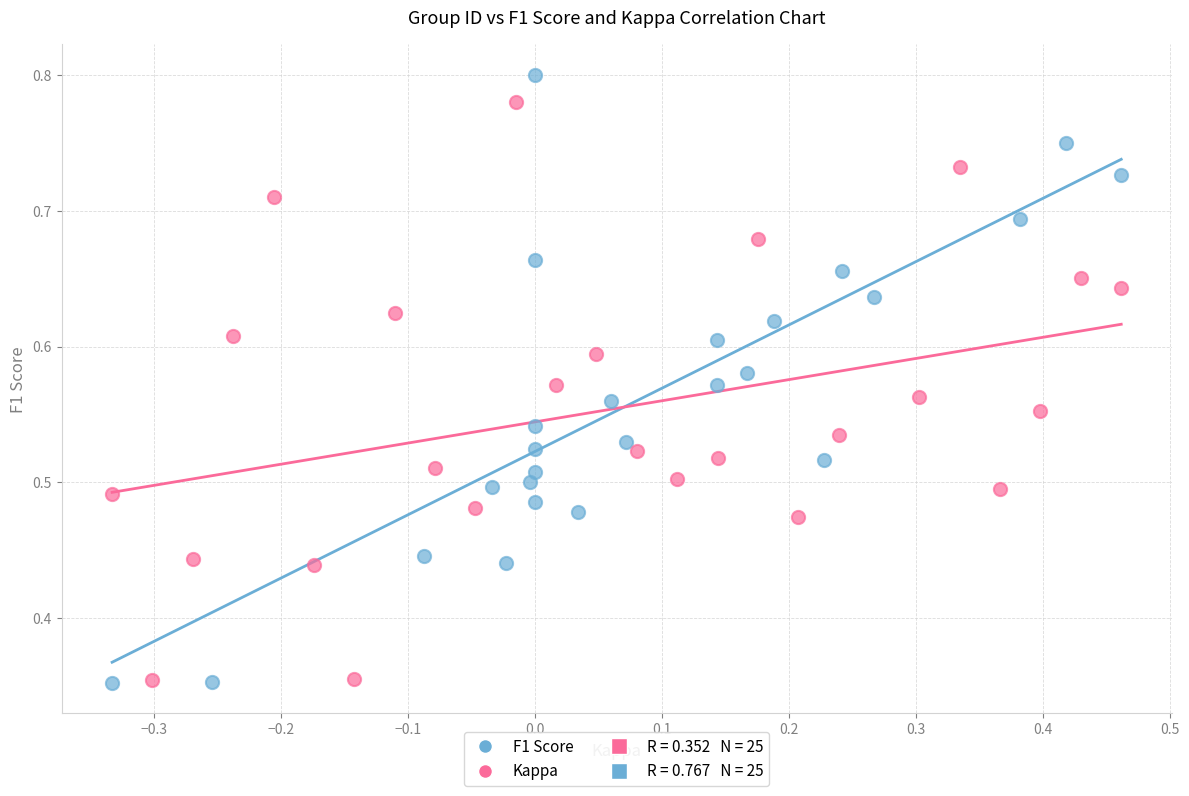

Which series has the widest spread of Y values?

F1 Score